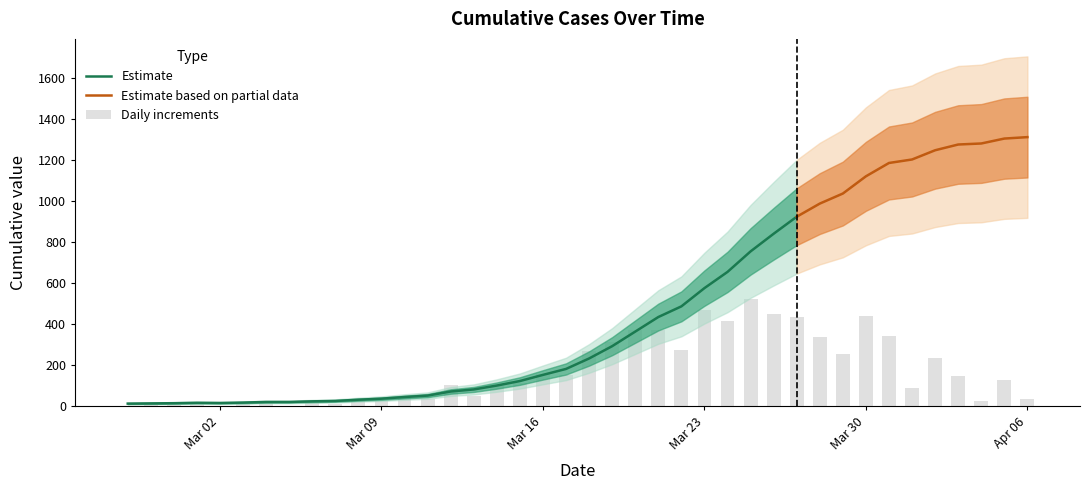

Rank the categories by value from lowest to highest.

2020-02-27, 2020-02-28, 2020-02-29, 2020-03-02, 2020-03-01, 2020-03-03, 2020-03-04, 2020-03-05, 2020-03-06, 2020-03-07, 2020-03-08, 2020-03-09, 2020-03-10, 2020-03-11, 2020-03-12, 2020-03-13, 2020-03-14, 2020-03-15, 2020-03-16, 2020-03-17, 2020-03-18, 2020-03-19, 2020-03-20, 2020-03-21, 2020-03-22, 2020-03-23, 2020-03-24, 2020-03-25, 2020-03-26, 2020-03-27, 2020-03-28, 2020-03-29, 2020-03-30, 2020-03-31, 2020-04-01, 2020-04-02, 2020-04-03, 2020-04-04, 2020-04-05, 2020-04-06